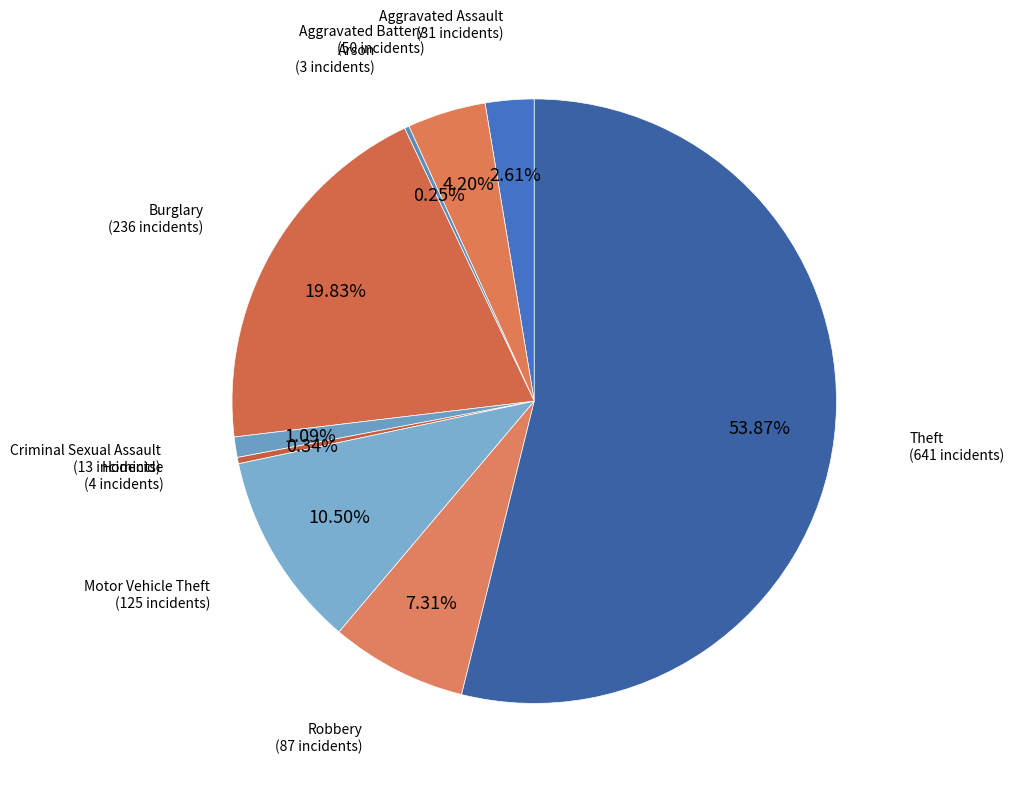

To the nearest percent, what portion does Criminal Sexual Assault represent?

1%